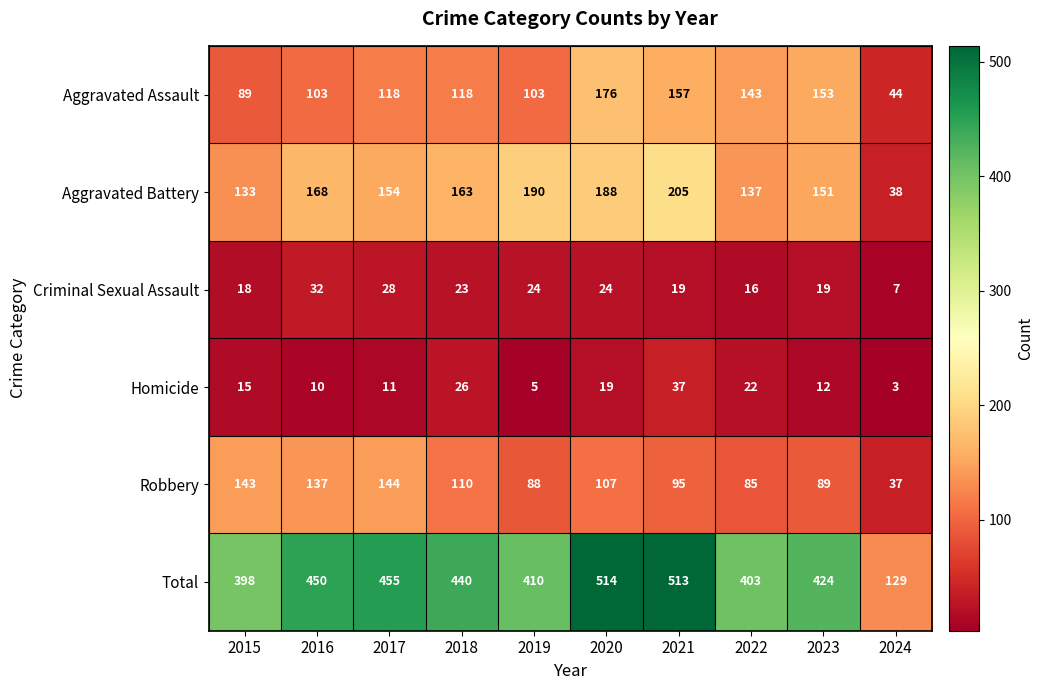

What is the maximum value shown in the chart?

514